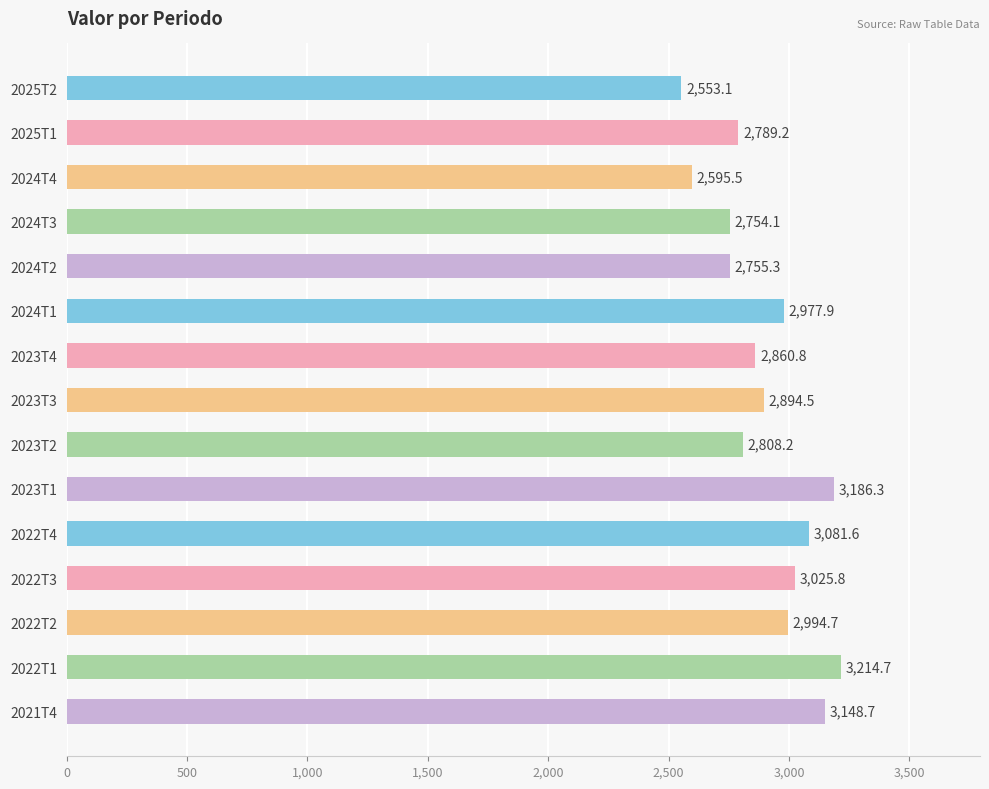

What position from the top is 2022T2?

13